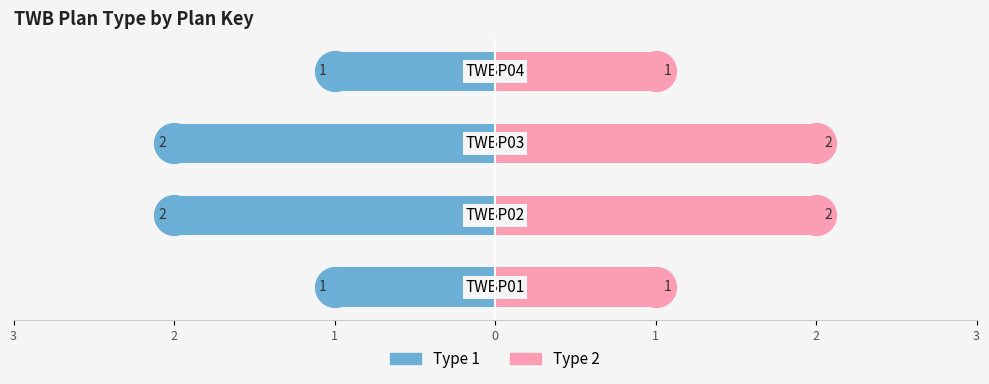

Which series has the largest Y range (max minus min)?

Type 1 (left)